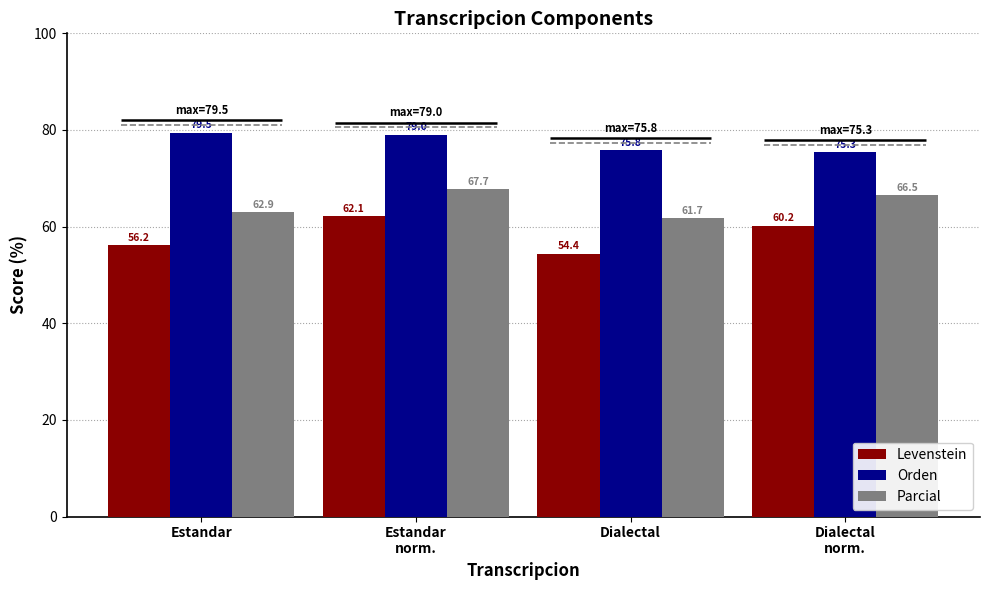

Rank the series at Estandar
norm. from lowest to highest value.

Levenstein, Parcial, Orden